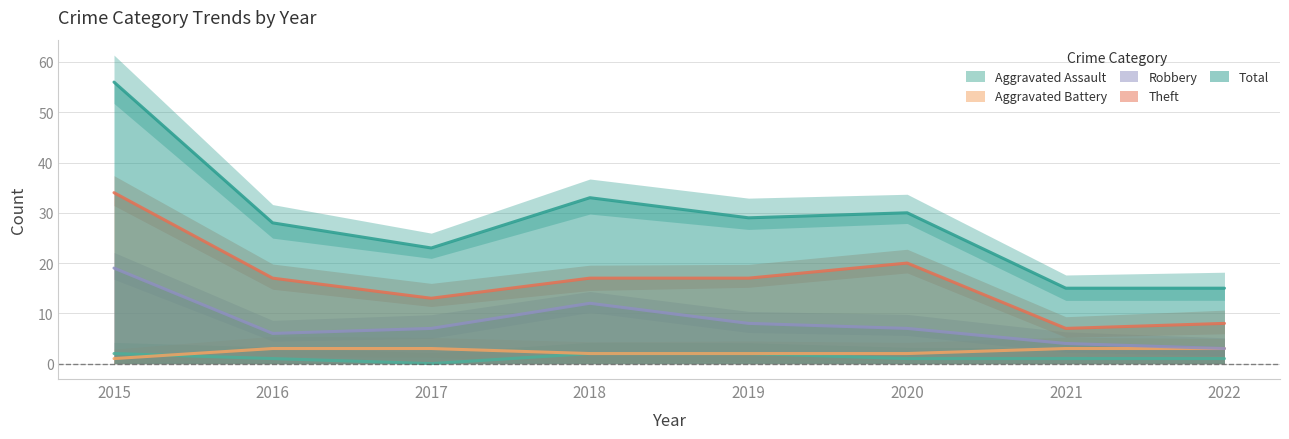

Which series has the largest total across all categories?

Total